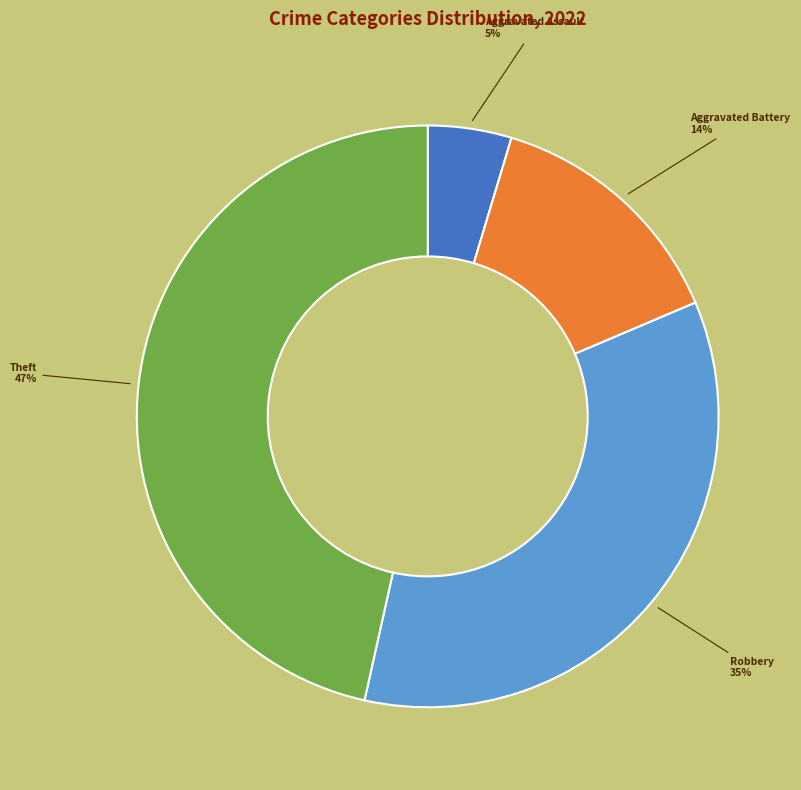

What is the smallest slice in the pie chart?

Aggravated Assault